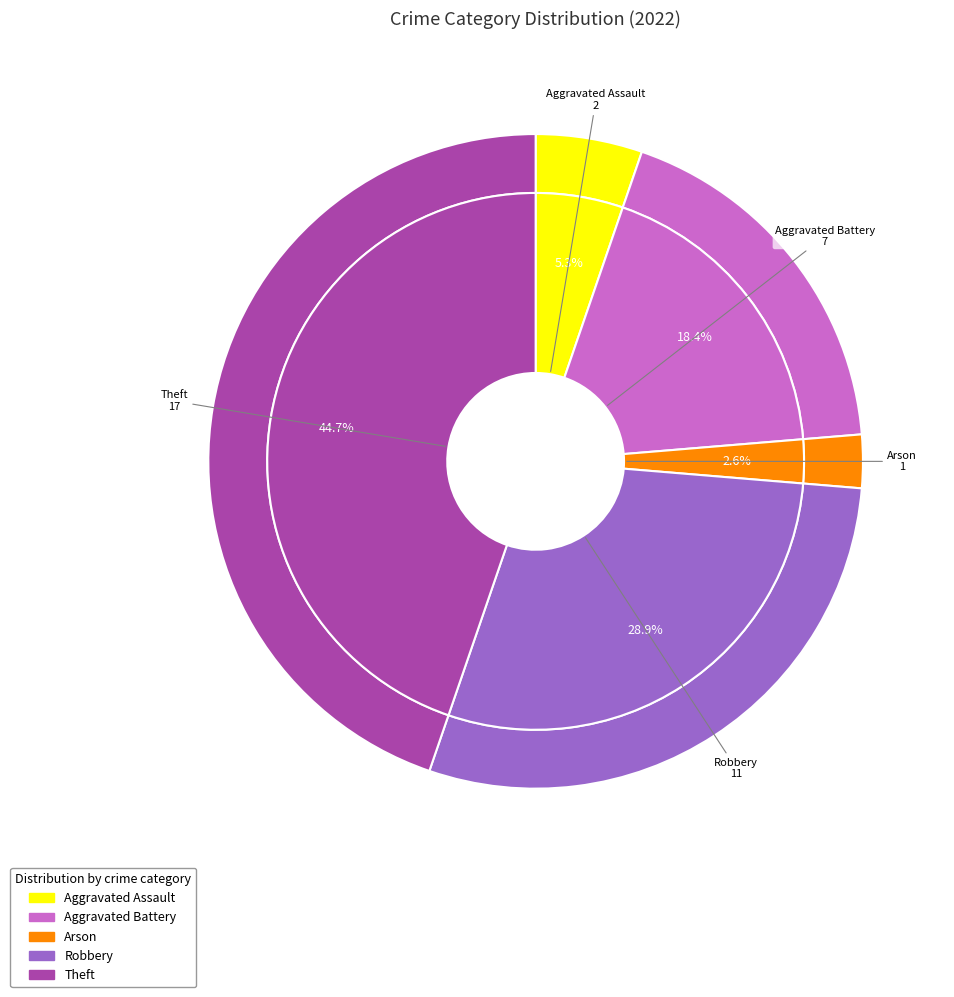

To the nearest percent, what is the difference between the largest and smallest slice percentages?

42%